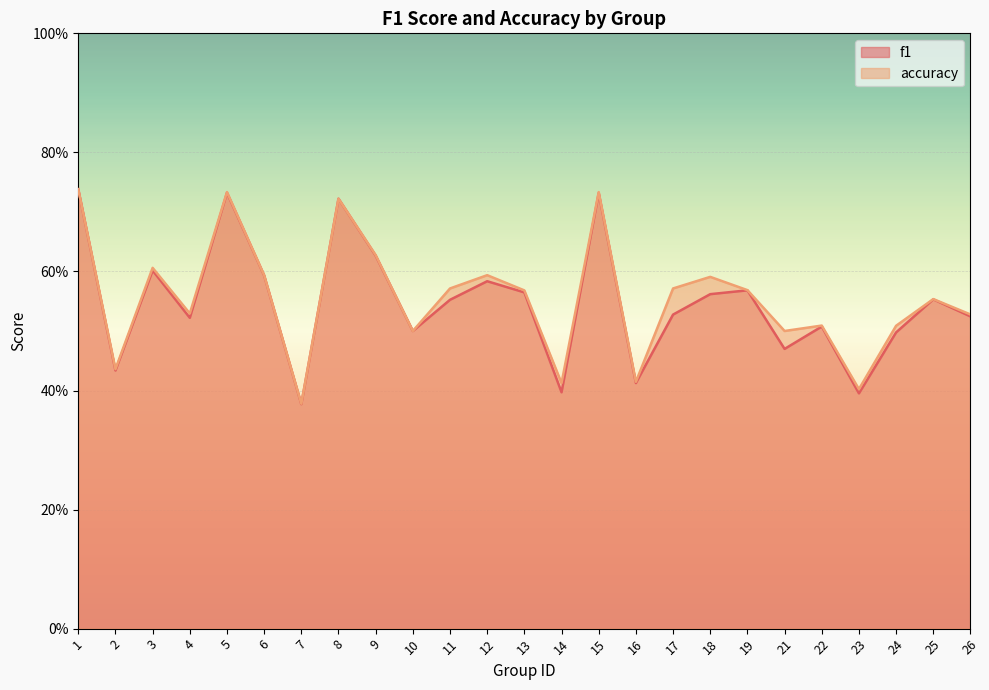

Rank the series at 11 from lowest to highest value.

f1, accuracy